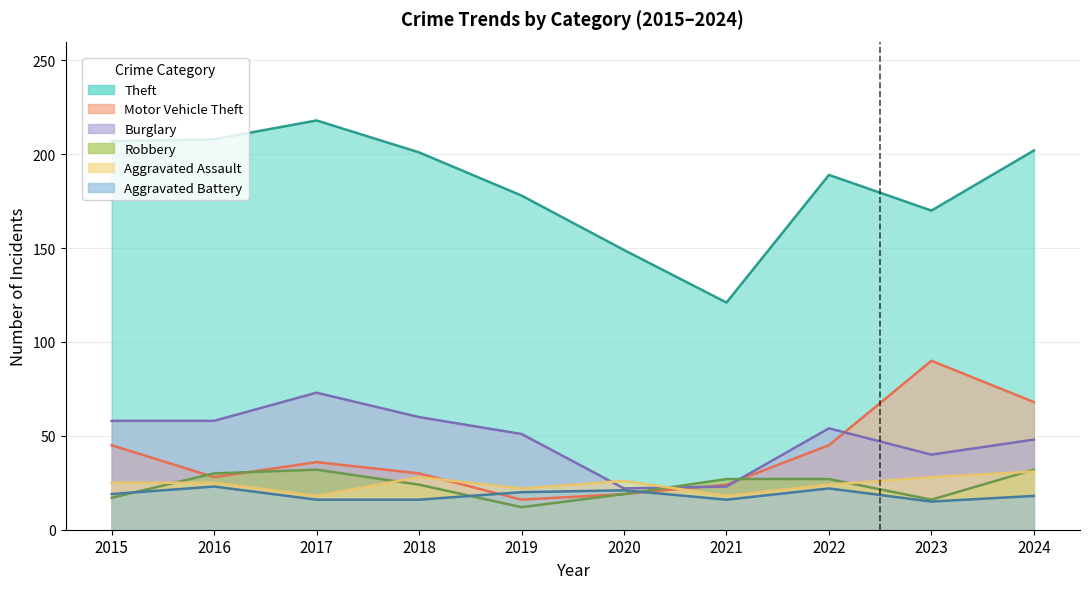

What is the greatest value displayed?

218